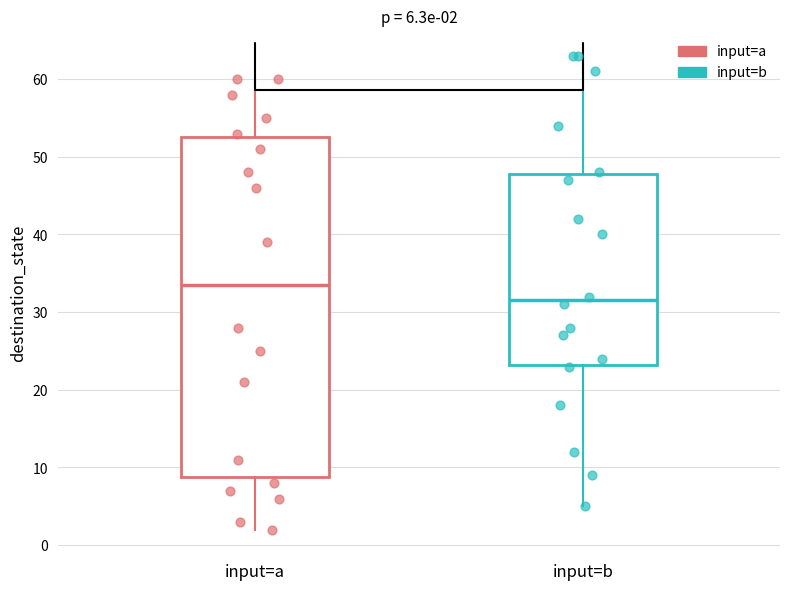

Comparing the boxes themselves (not the whiskers), which one is the tallest?

input=a